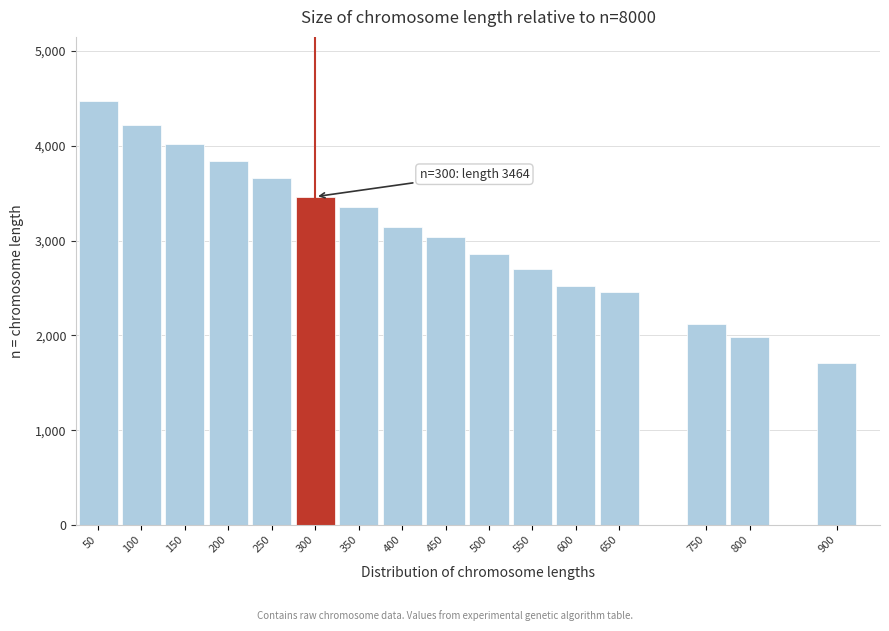

Reading left to right, extract all data points from this chart.

50=4478	100=4220	150=4017	200=3836	250=3663	300=3464	350=3356	400=3147	450=3039	500=2857	550=2699	600=2523	650=2462	750=2124	800=1981	900=1706